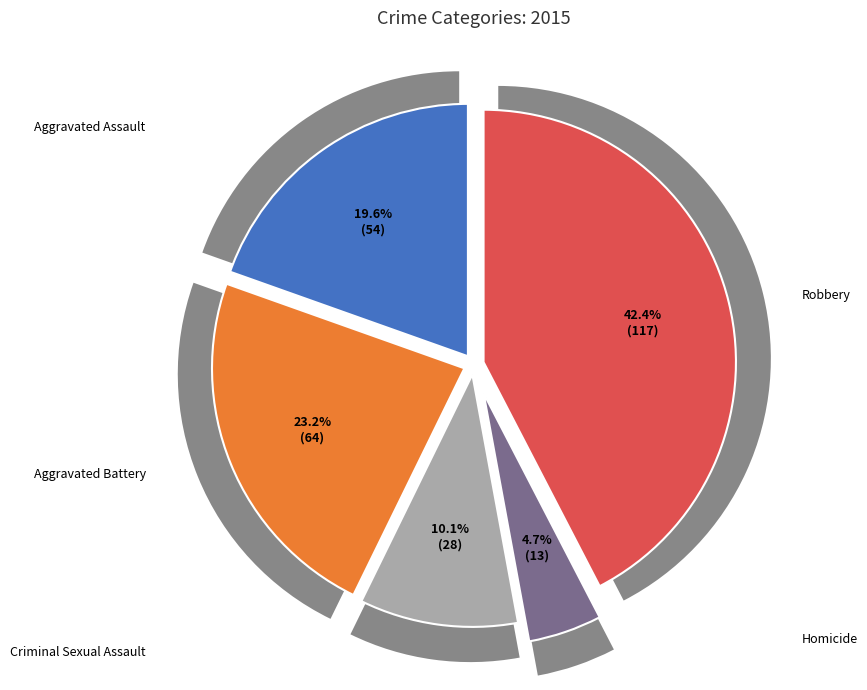

What percentage do Robbery and Aggravated Battery together represent?

65.6%